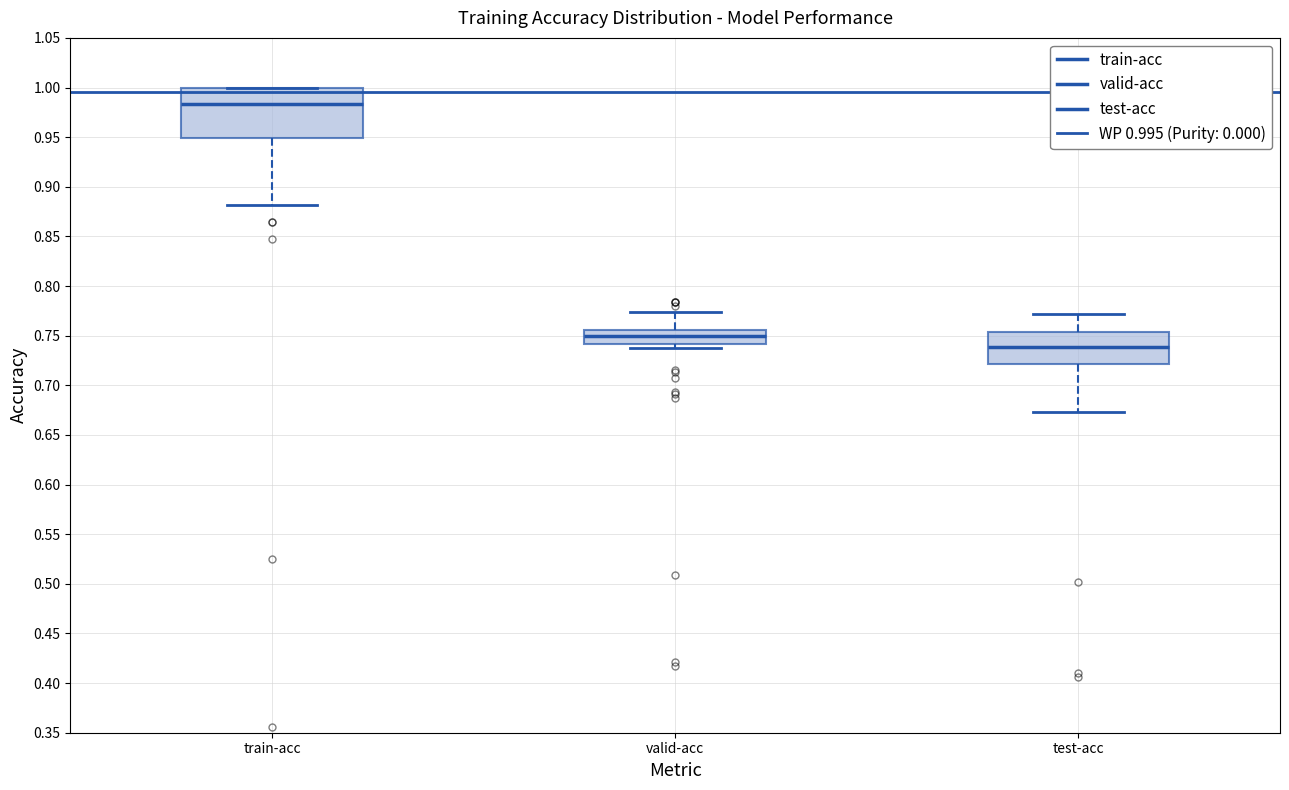

Reading left to right, transcribe this box plot: for each box, give where its median line is, the range the box spans, and where its two whiskers end, as read against the y-axis. The values are not printed on the chart, so give them approximately, as read against the axis.

train-acc: median 0.985, box 0.950 to 1.000, whiskers 0.880 to 1.000
valid-acc: median 0.750, box 0.740 to 0.755, whiskers 0.735 to 0.775
test-acc: median 0.740, box 0.720 to 0.755, whiskers 0.675 to 0.770